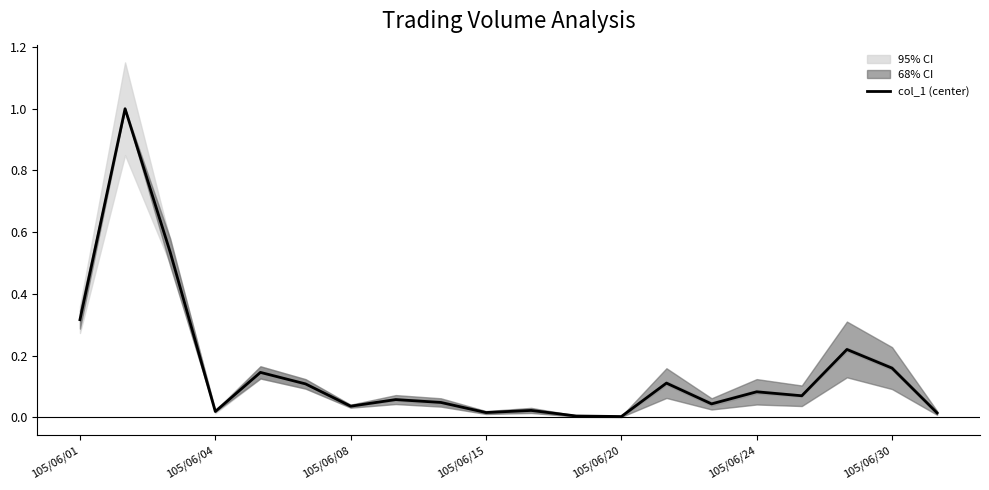

What is the maximum value for col_1 (center)?

1.0